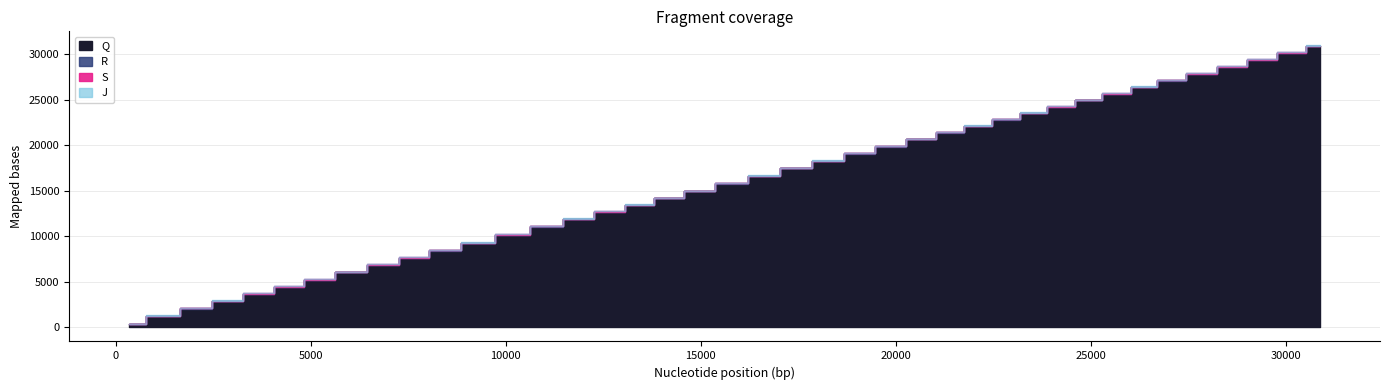

True or false: Q and S intersect in this chart.

False